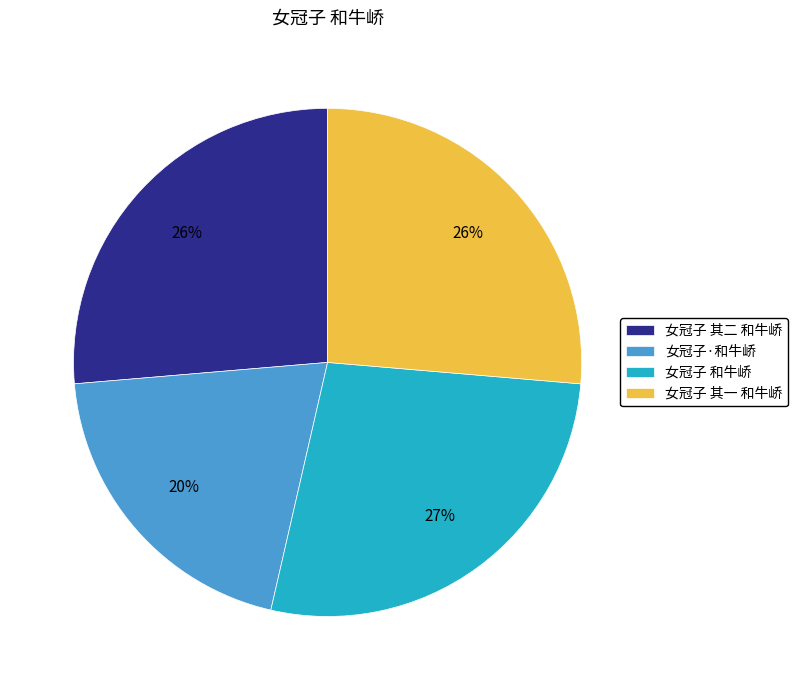

Which category has the smallest portion of the pie?

女冠子·和牛峤